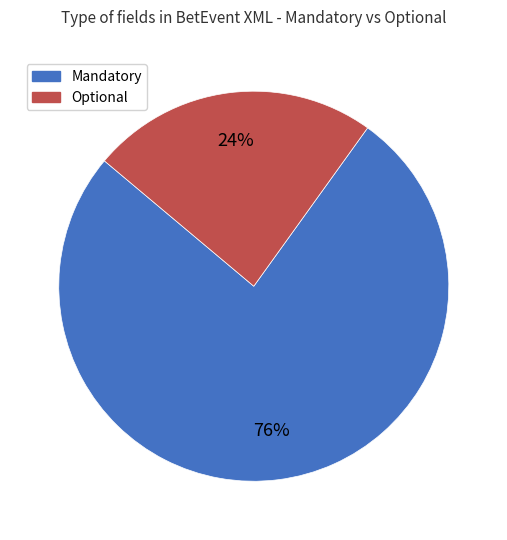

How many slices are in this pie chart?

2